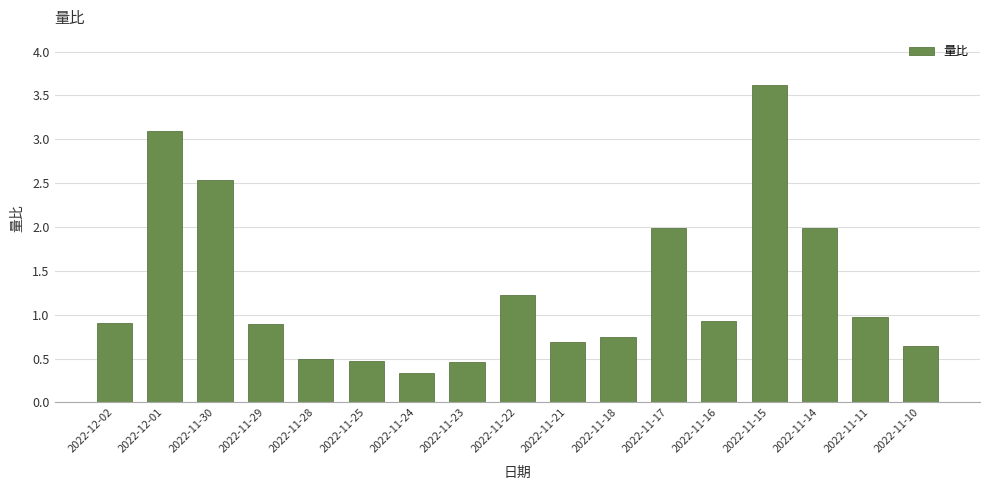

What is the change in value from 2022-11-30 to 2022-11-23?

-2.1